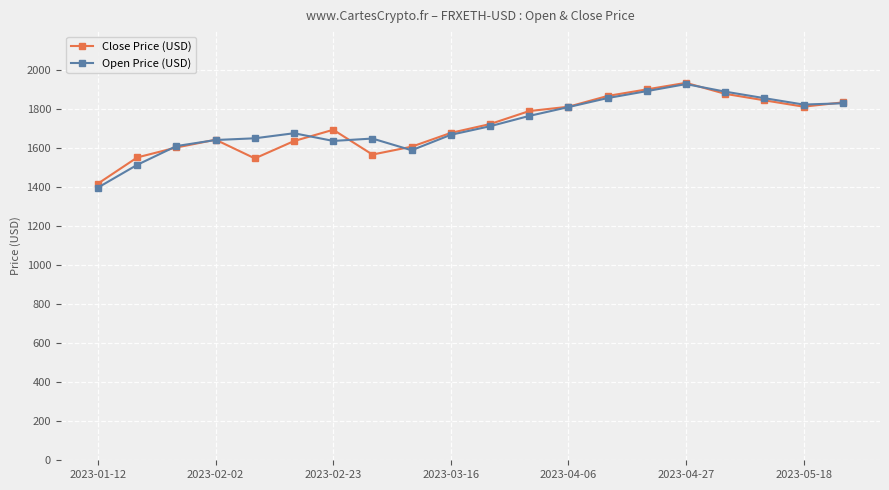

Which series has the widest spread of values?

Open Price (USD)